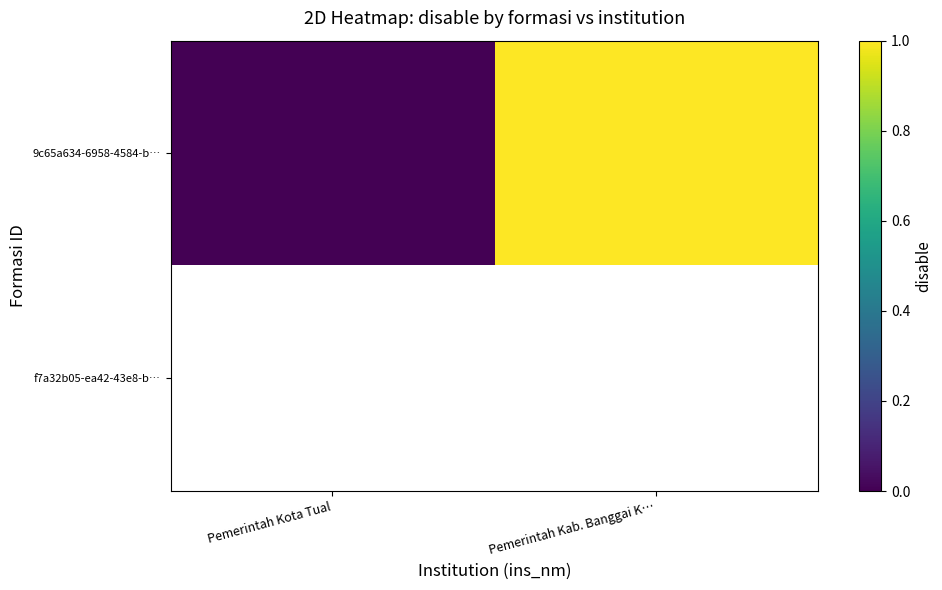

The value of 9c65a634-6958-4584-b… at Pemerintah Kota Tual is 0.0. True or false?

True